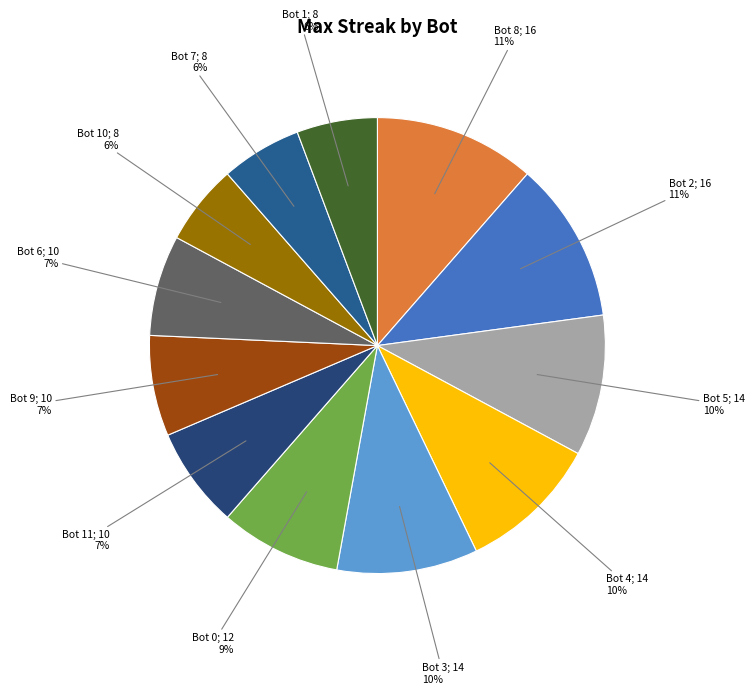

Which slice is the largest?

Bot 8